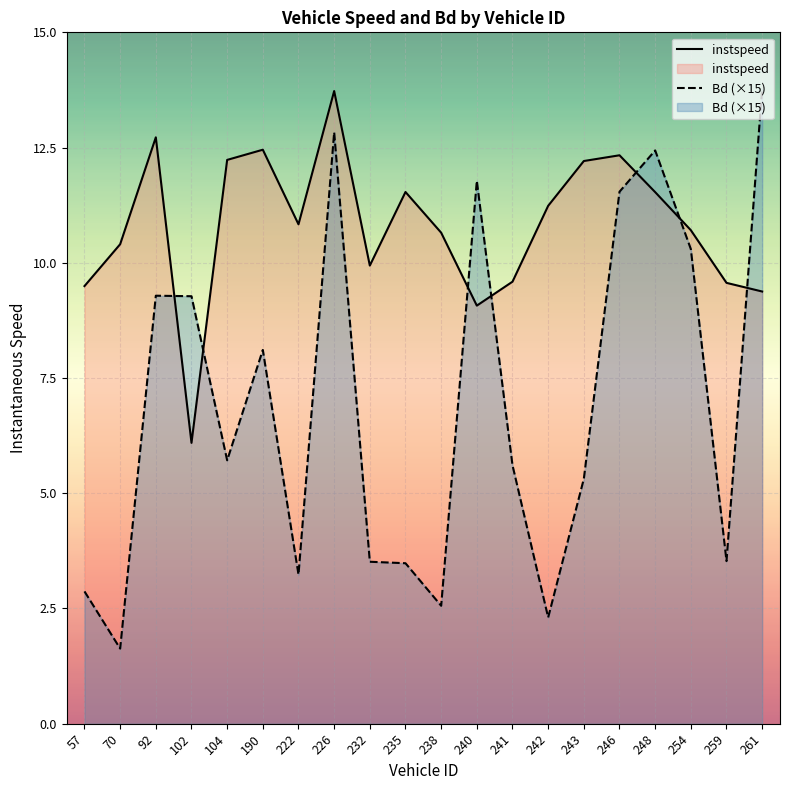

The instspeed series shows 12.2 at 243. True or false?

True